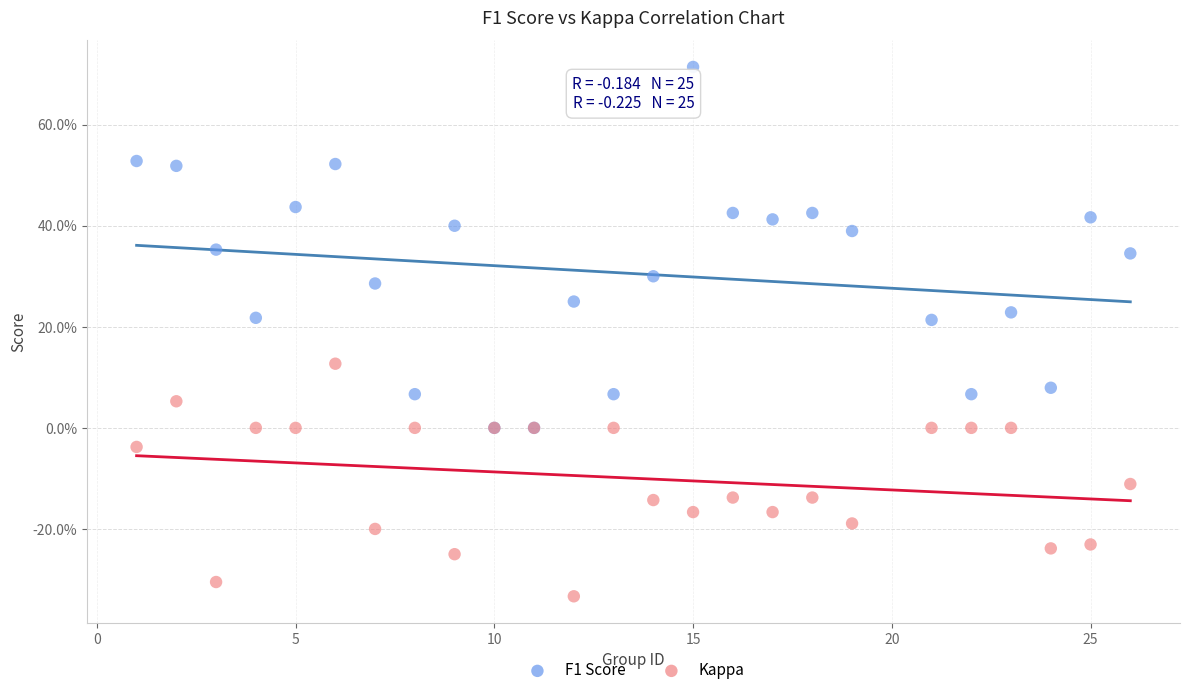

What are all the series names shown in the legend?

F1 Score, Kappa